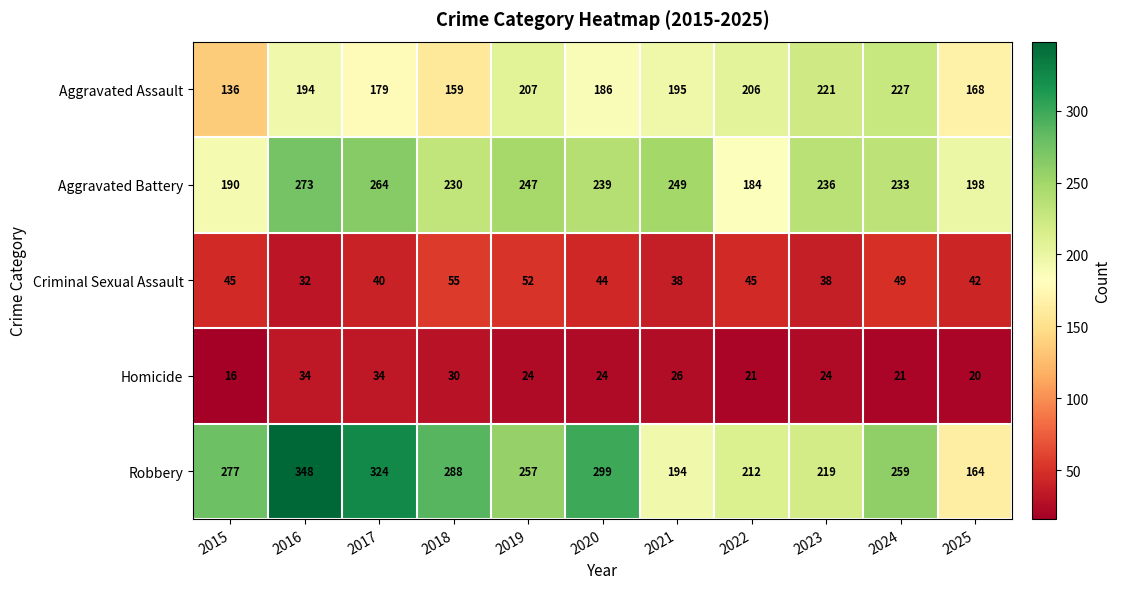

True or false: Robbery has a value of 288 at 2018.

True